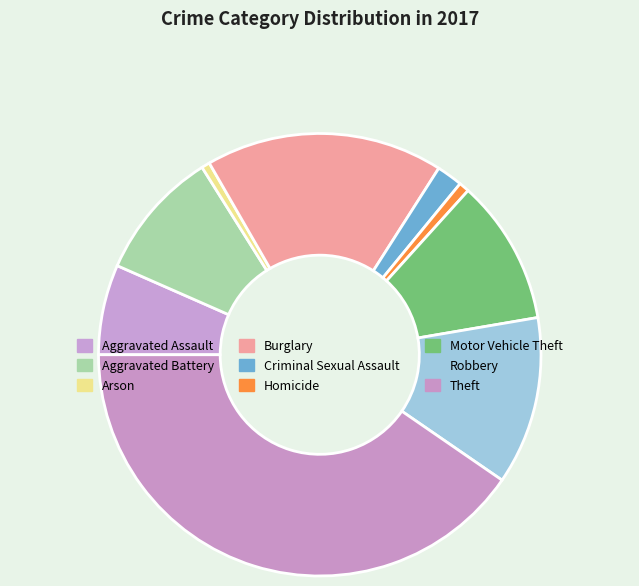

To the nearest percent, what is the combined percentage of Aggravated Assault and Homicide?

7%